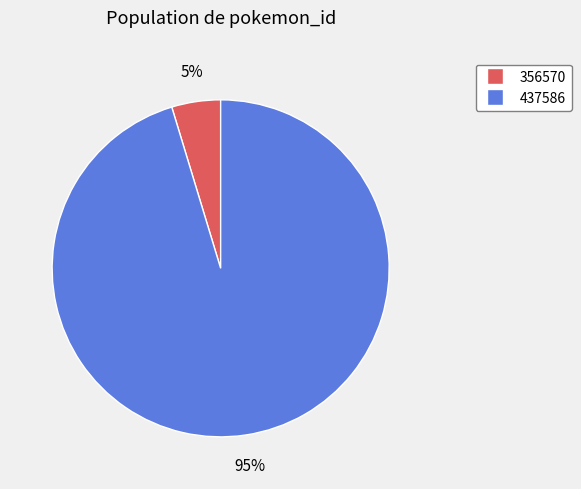

Which has a higher value, 356570 or 437586?

437586